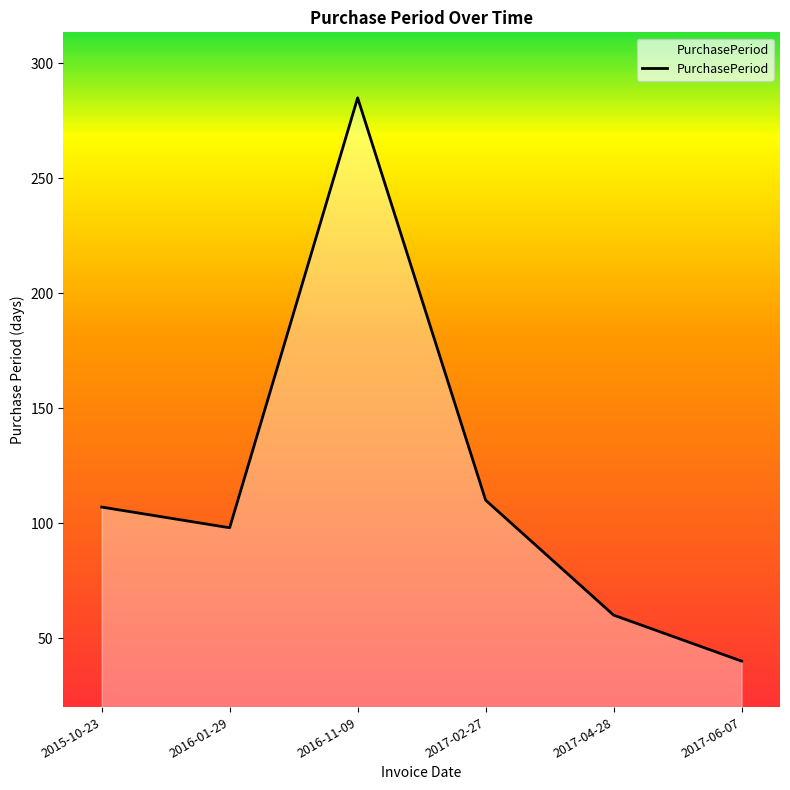

At which category does the data reach its first local peak?

2016-11-09